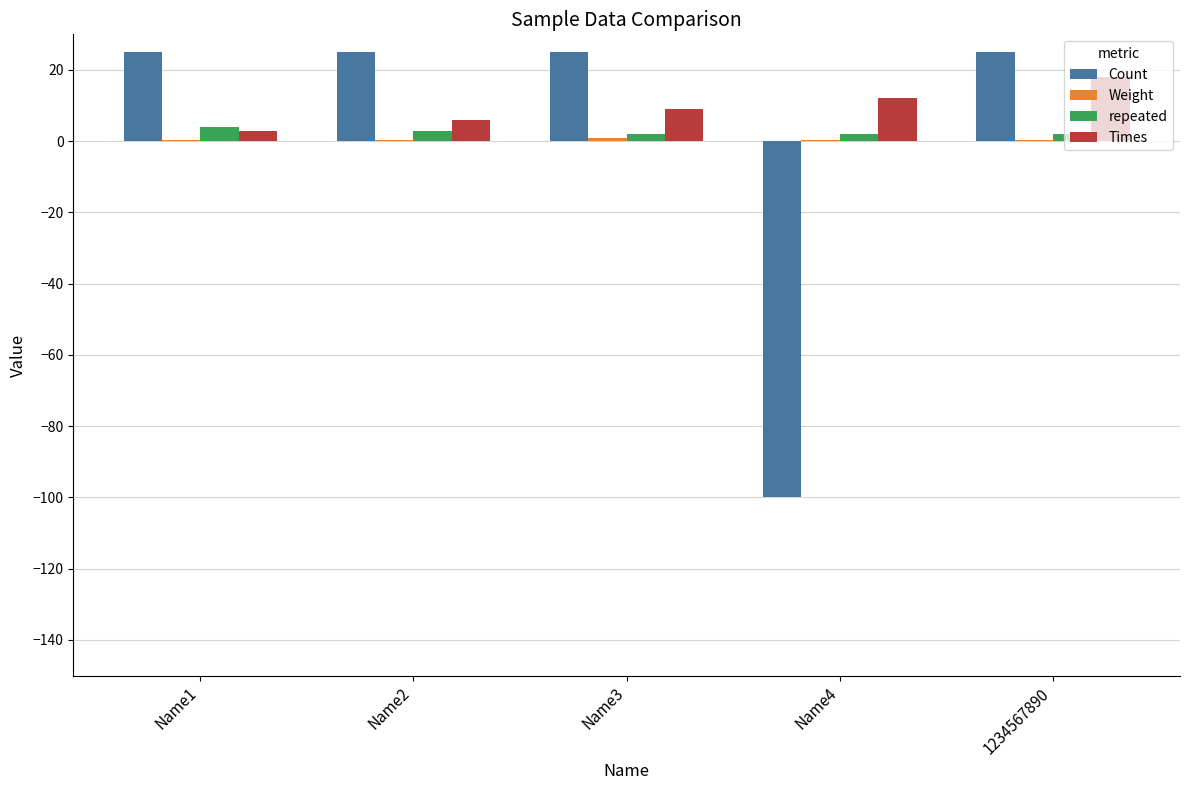

Which series changed the most between Name3 and Name4?

Count